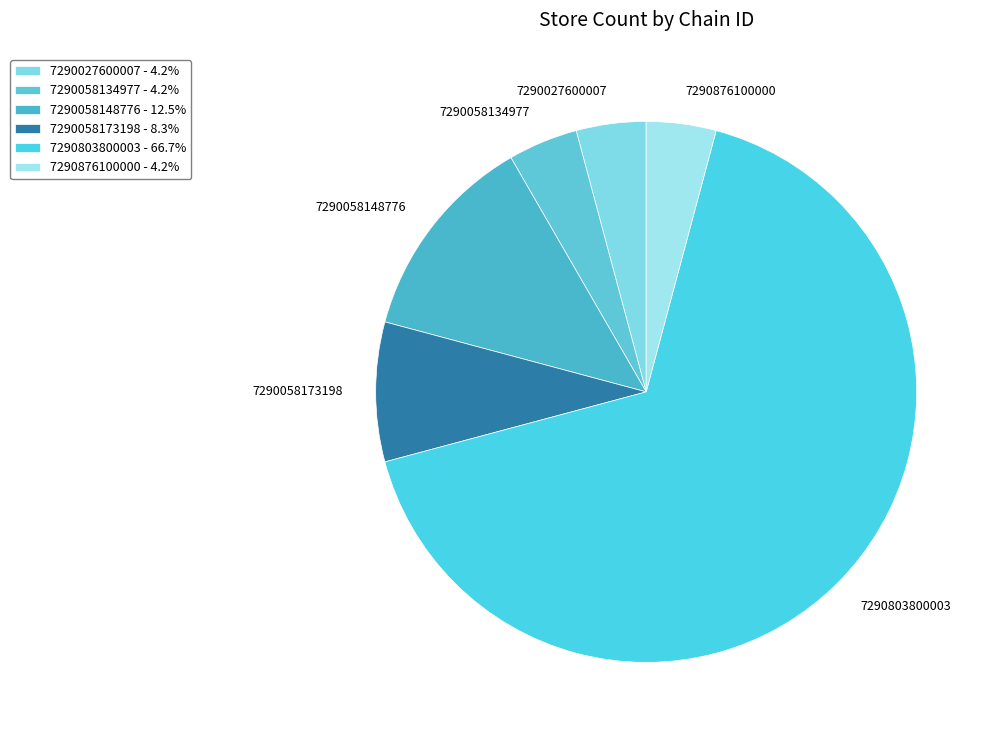

Do 7290876100000 and 7290027600007 together represent more than half of the pie?

No